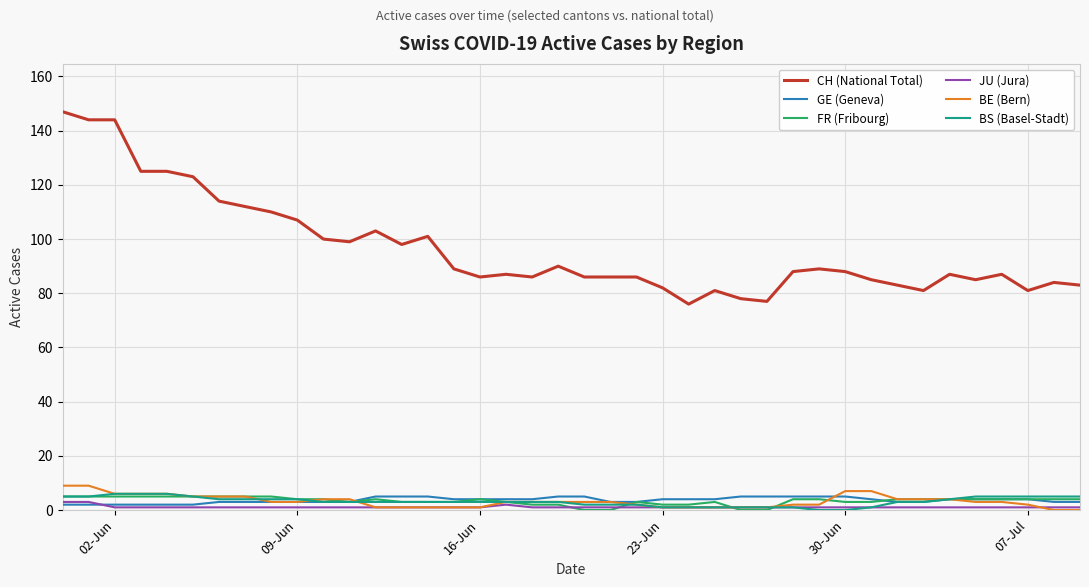

Which series has the largest total across all categories?

CH (National Total)